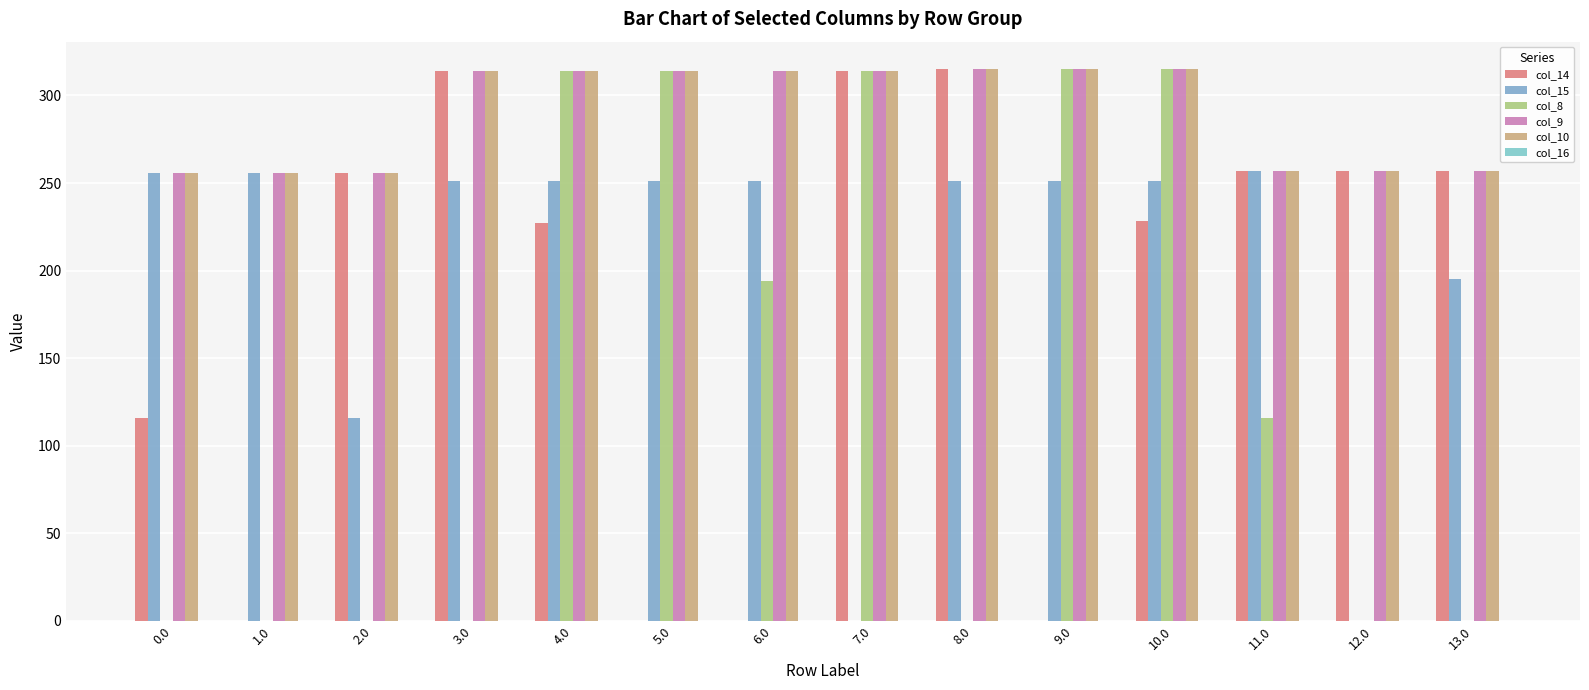

At 1.0, list the series in order from largest to smallest.

col_15, col_9, col_10, col_14, col_8, col_16